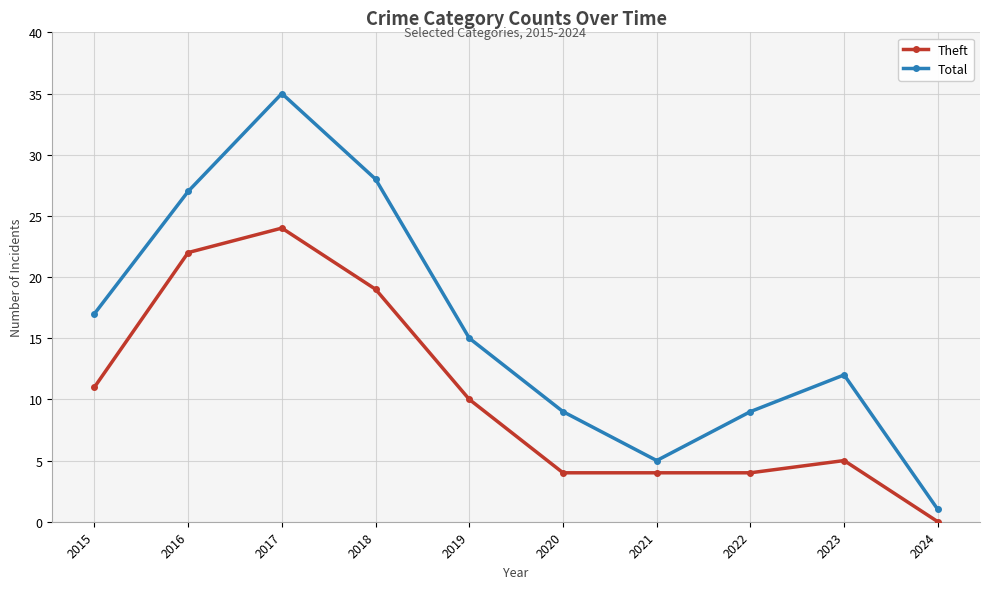

Where is Total nearest to the value 18?

2015